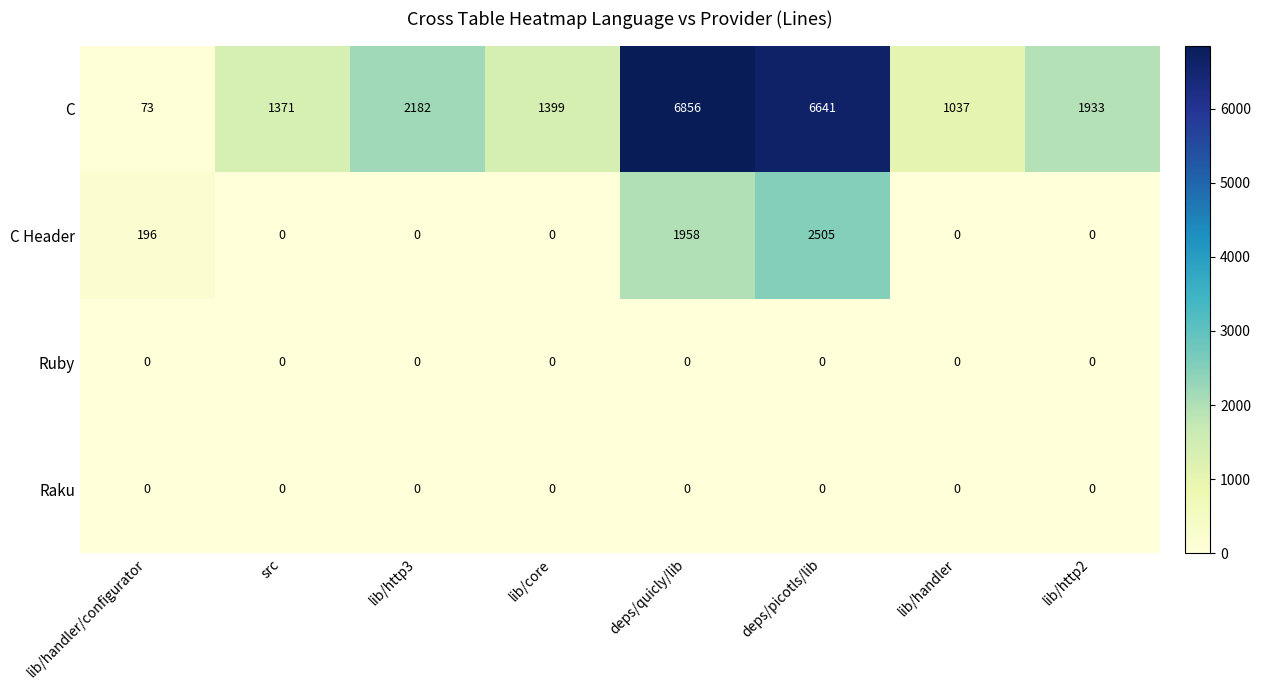

What value does the C series have at lib/core, to the nearest 10?

1400